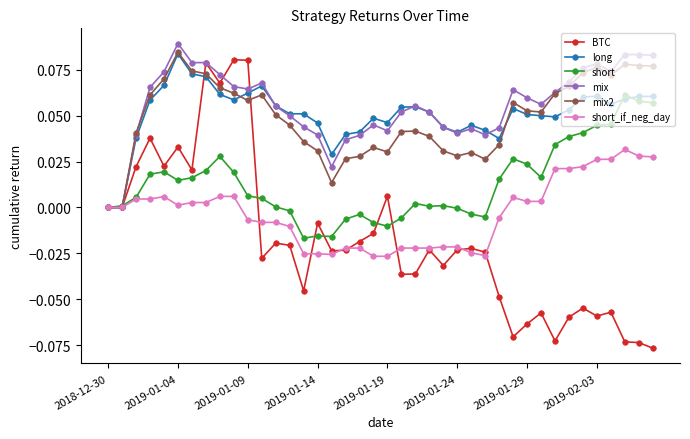

Which series has the largest range (max minus min)?

BTC